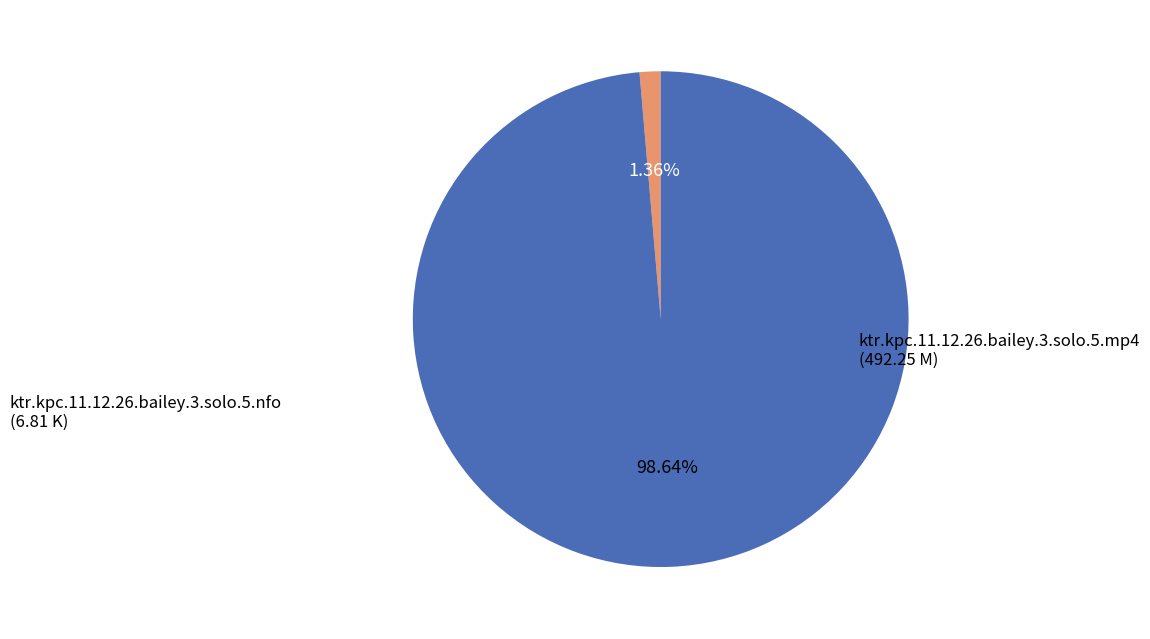

Does any single category account for the majority?

Yes